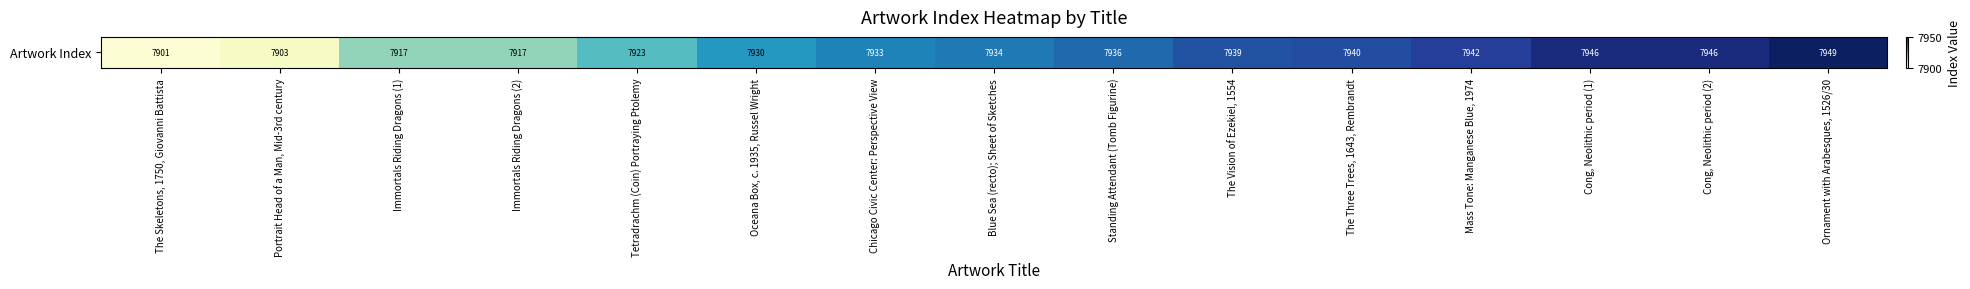

The chart shows a value of 7901 at The Skeletons, 1750, Giovanni Battista. True or false?

True